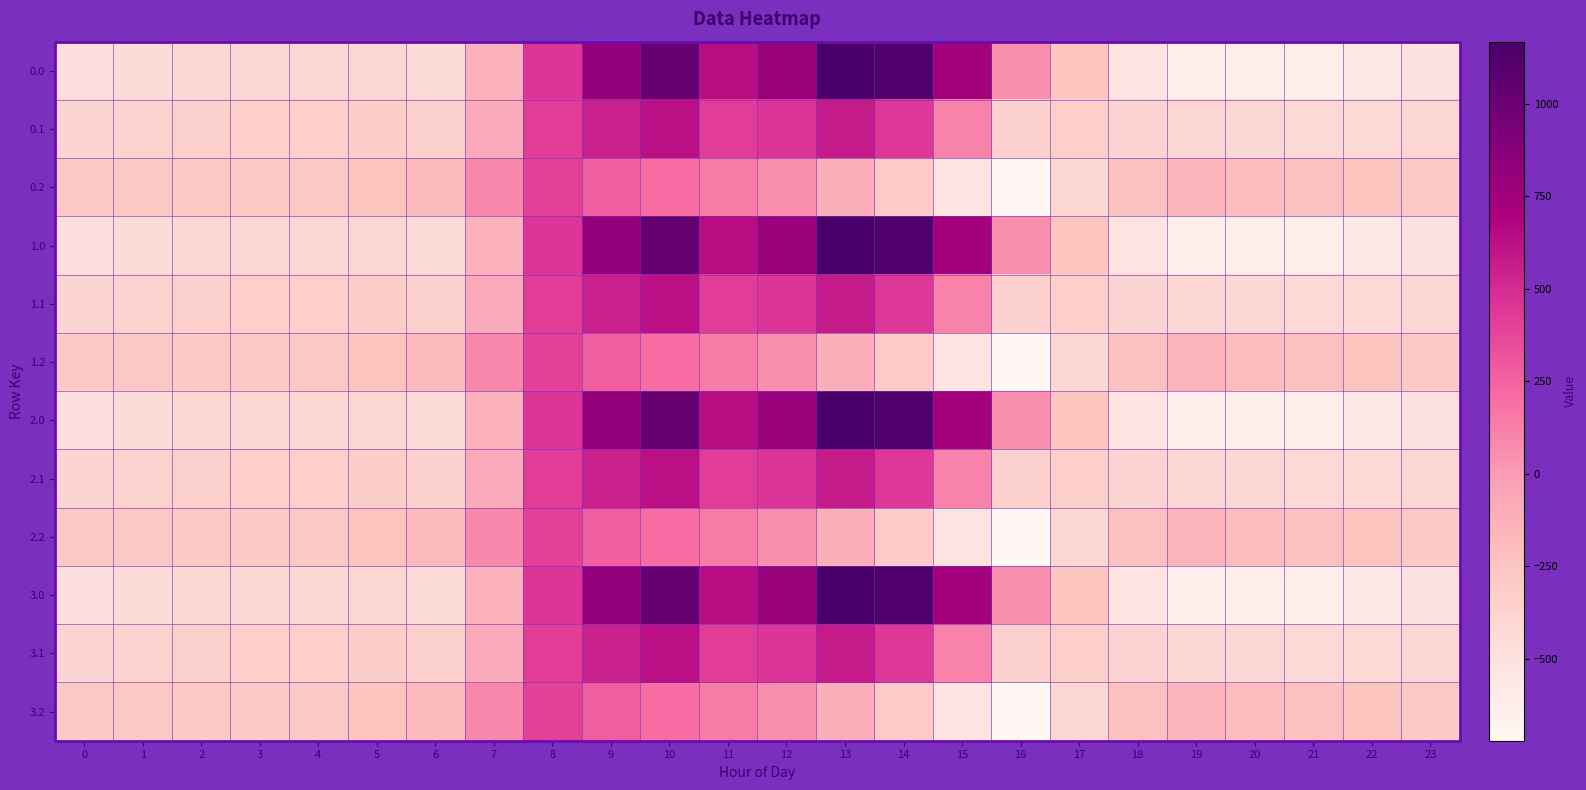

At how many categories does at least one series exceed 116?

8